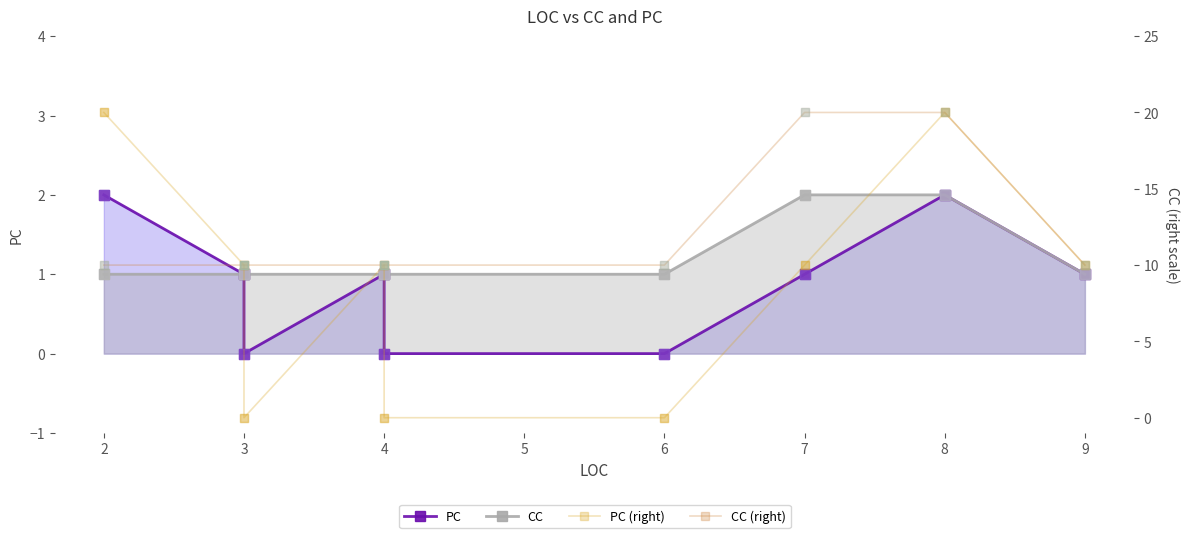

At which category is the sum across all series the highest?

8